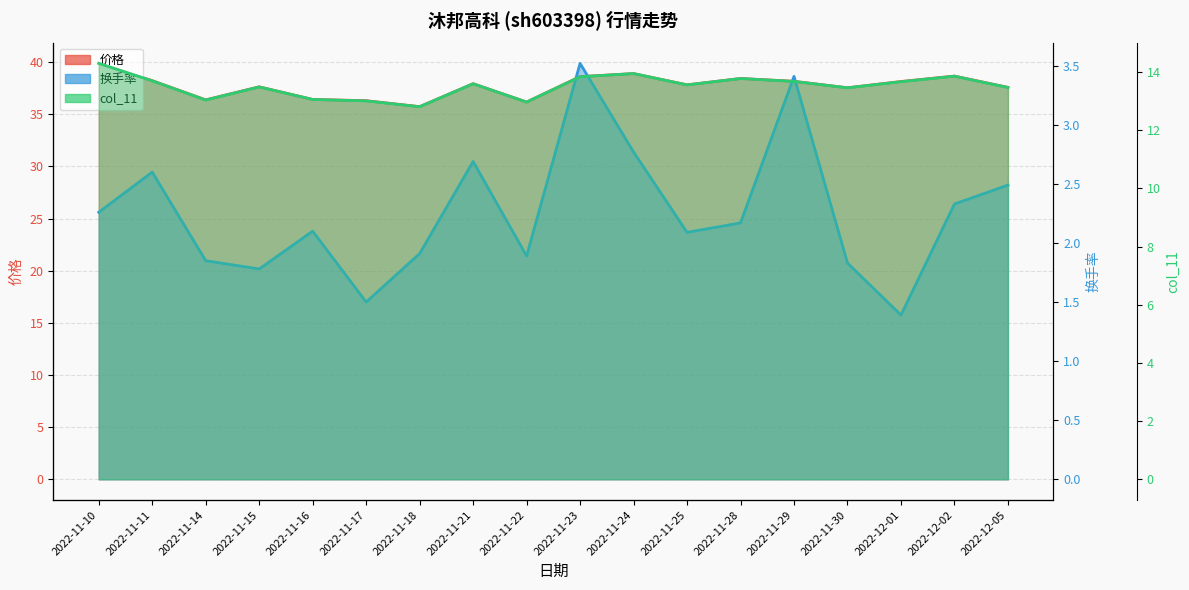

Which has a higher value, 2022-11-25 or 2022-12-01?

2022-12-01